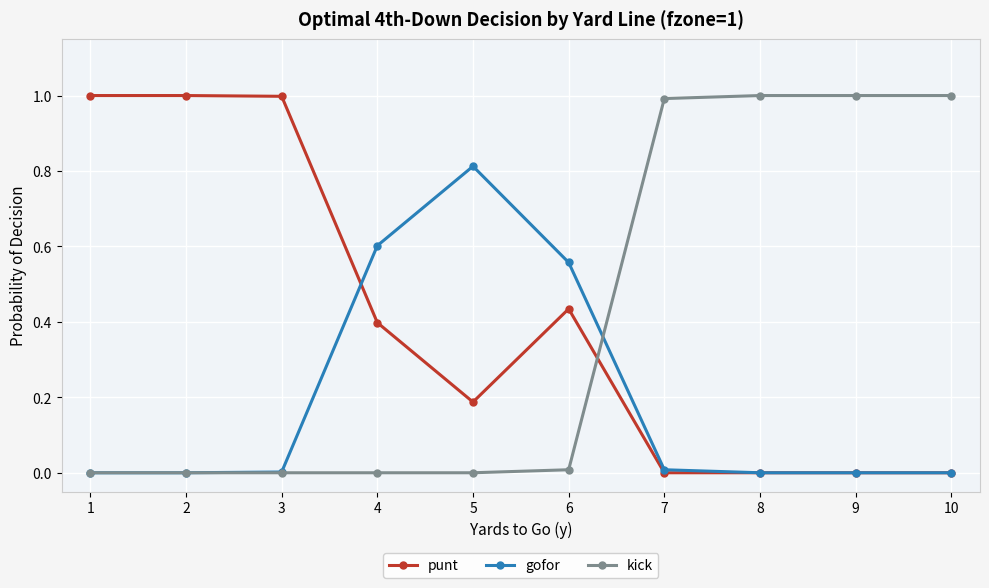

Is this an area chart (filled region under the line)?

No